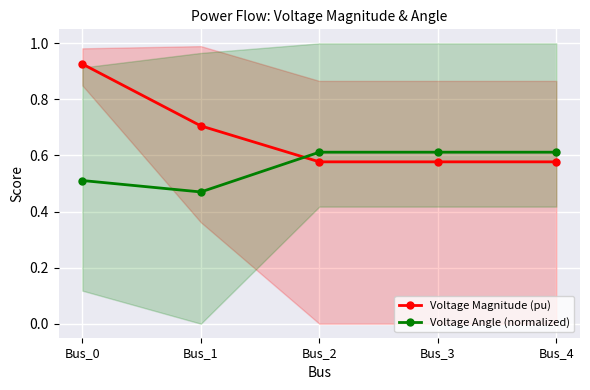

At which label does Voltage Angle (normalized) reach its minimum?

Bus_1